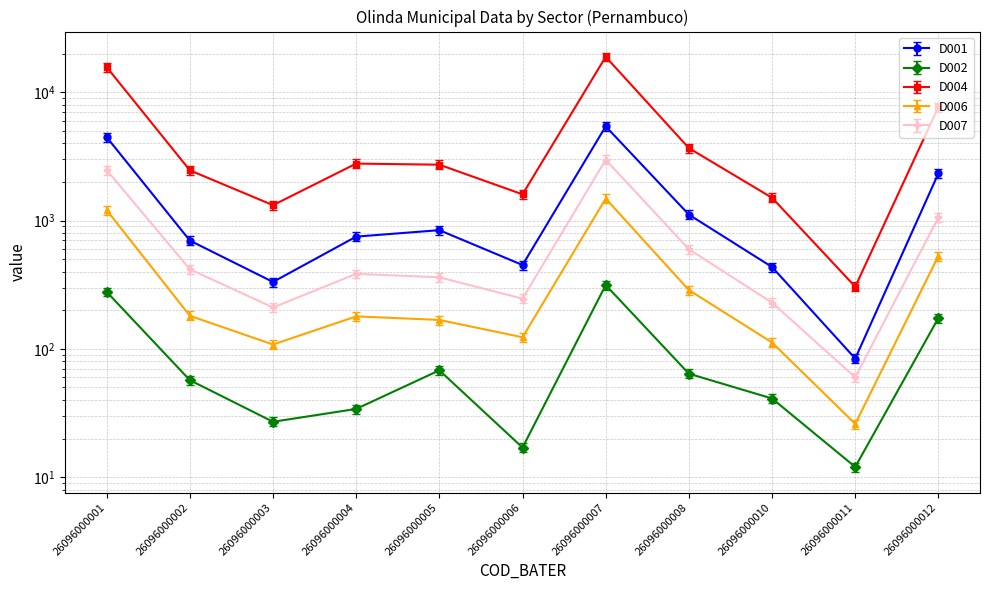

The value of D007 at 26096000003 is 210.0. True or false?

True